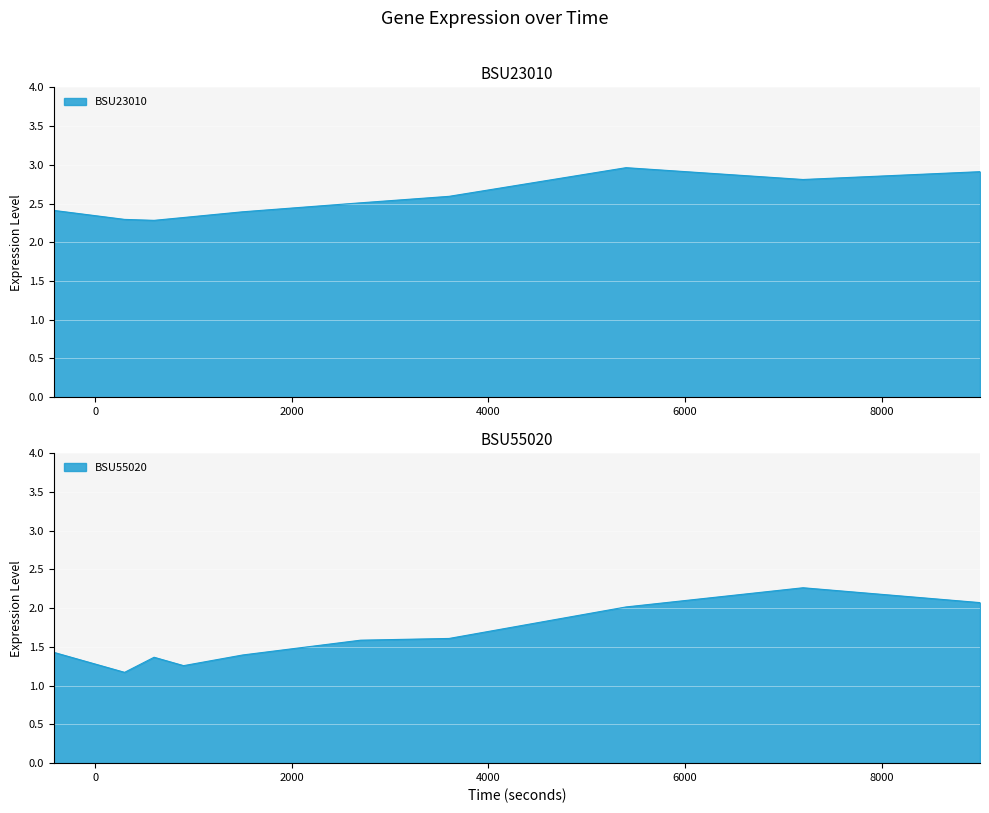

Which has a higher value, 1500 or 300?

1500